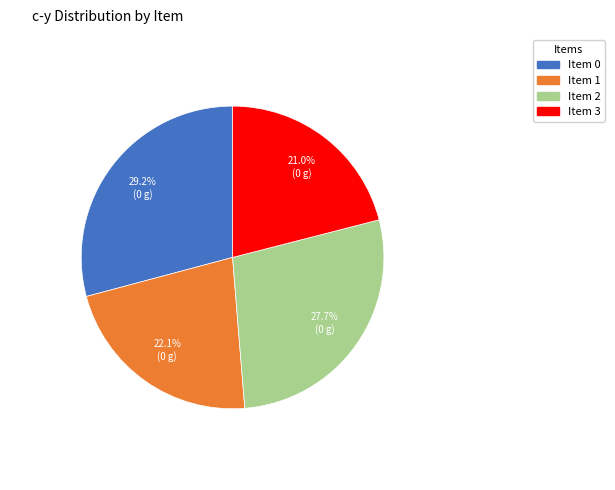

Is there a majority slice in this chart?

No